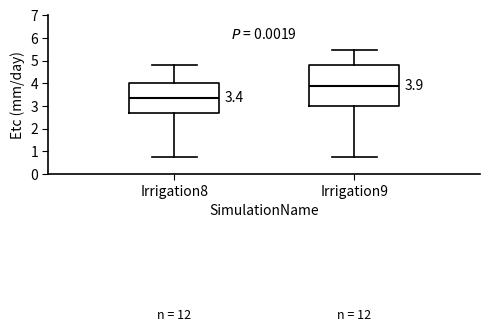

Which box has the lowest median line?

Irrigation8